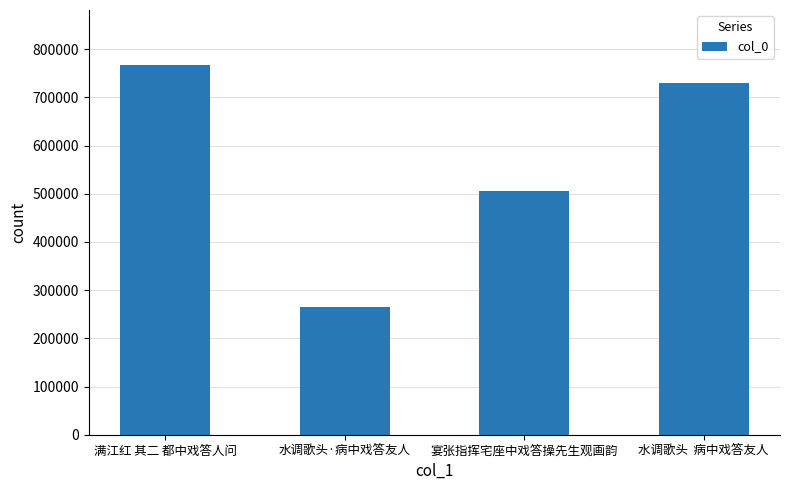

Reading left to right, what are all the values shown in this chart?

满江红 其二 都中戏答人问=766326	水调歌头·病中戏答友人=264064	宴张指挥宅座中戏答操先生观画韵=505874	水调歌头  病中戏答友人=729811